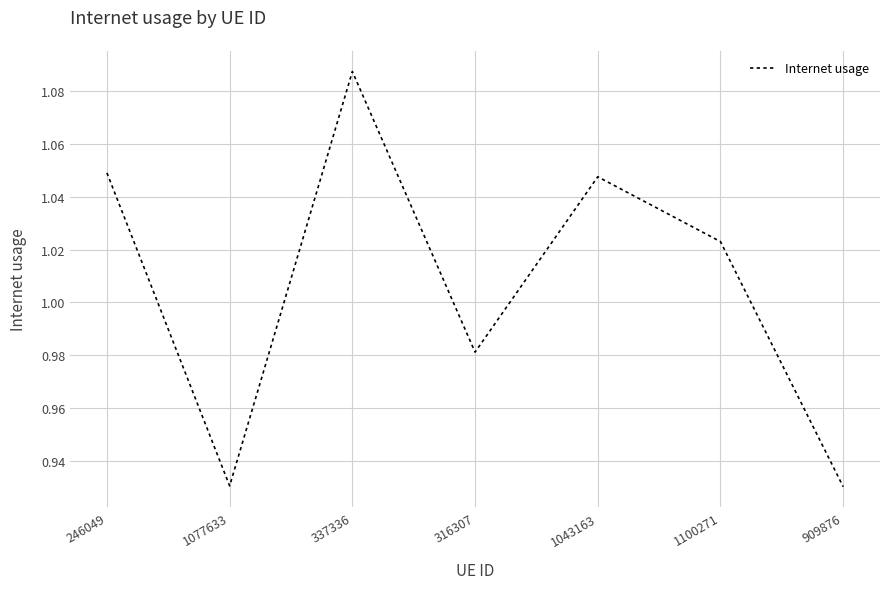

How many interior local valleys (lower than both neighbors) does the data have?

2